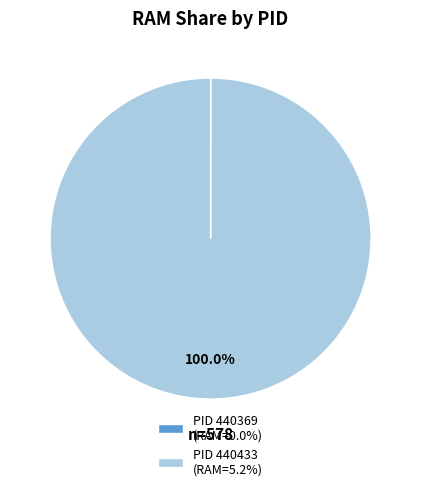

Is there a majority slice in this chart?

Yes